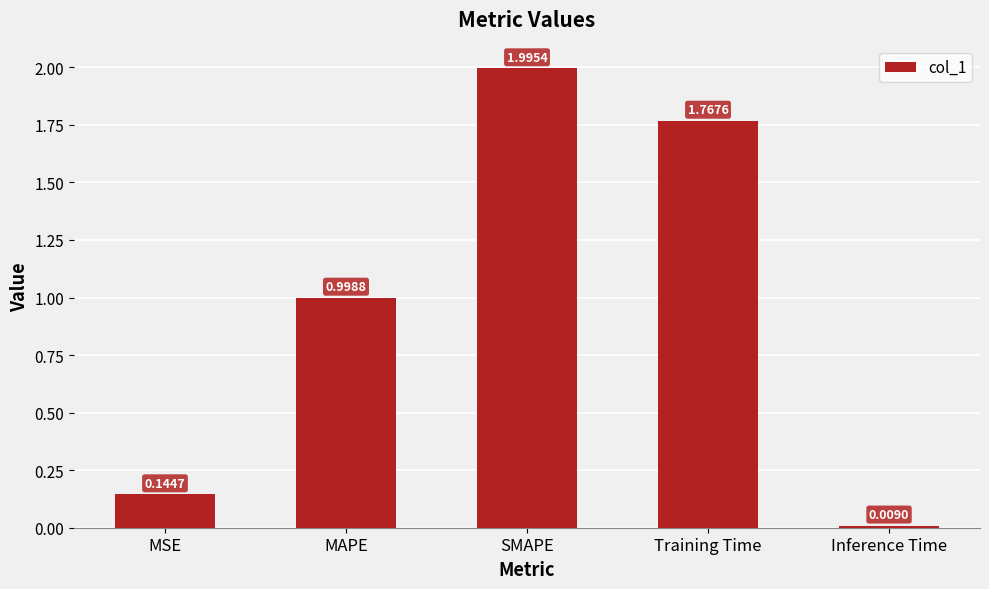

Where is the data nearest to the value 1?

MAPE